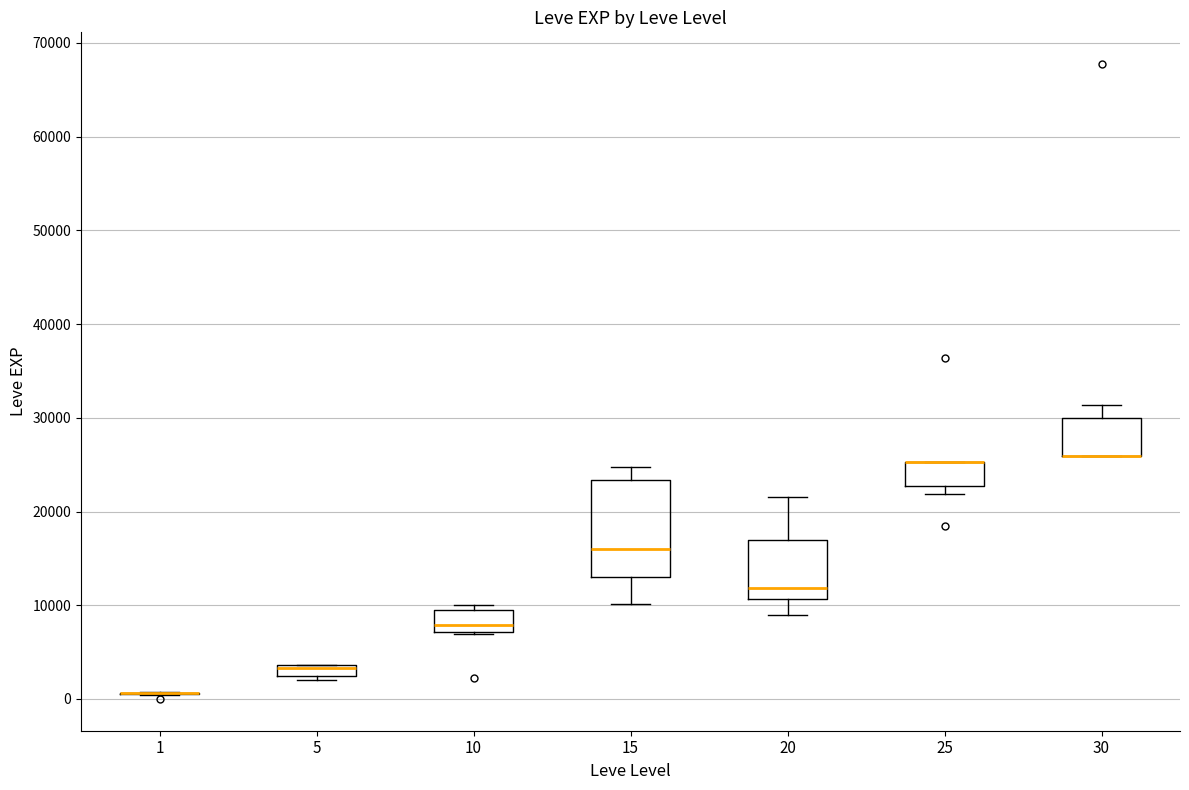

Comparing the boxes themselves (not the whiskers), which one is the tallest?

15